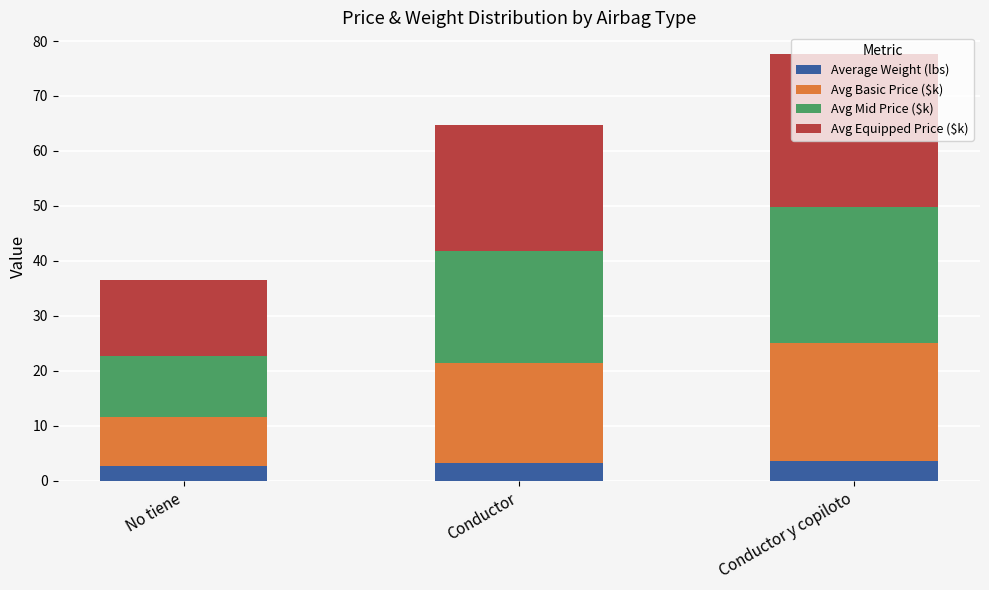

The value of Average Weight (lbs) at No tiene is 2.7. True or false?

True